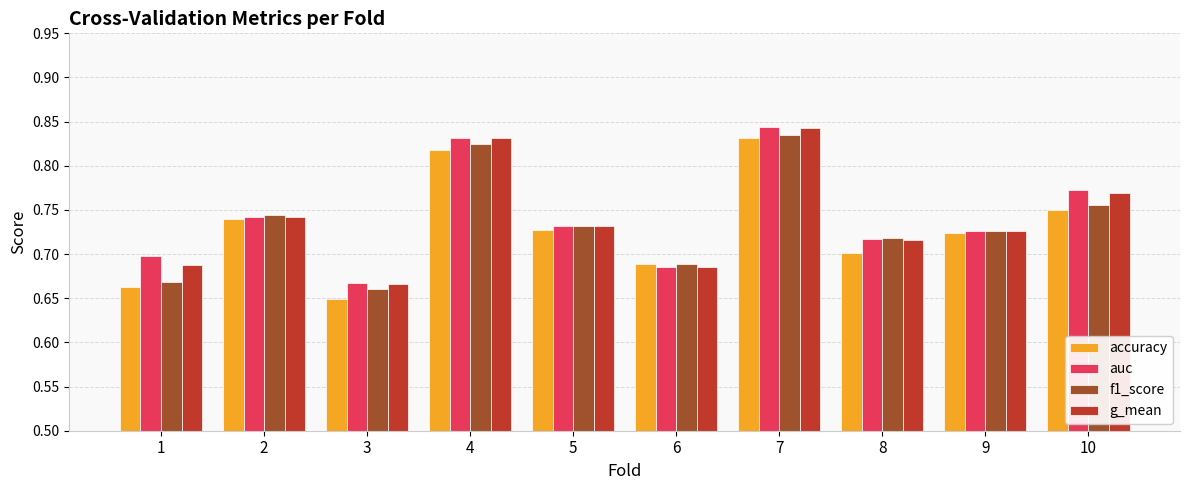

What is the sum of the g_mean values at 10 and 2?

1.5